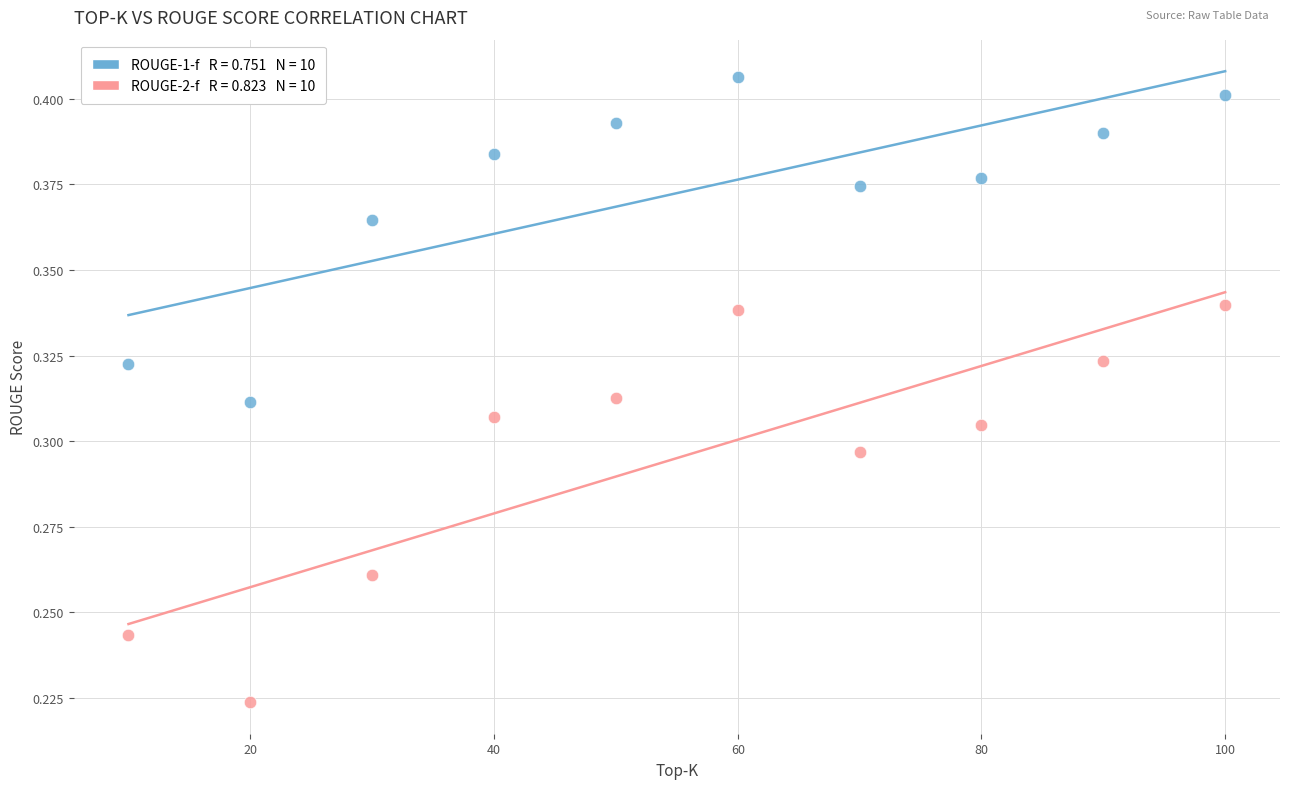

Across all data points, what is the range of X values (max minus min)?

90.0